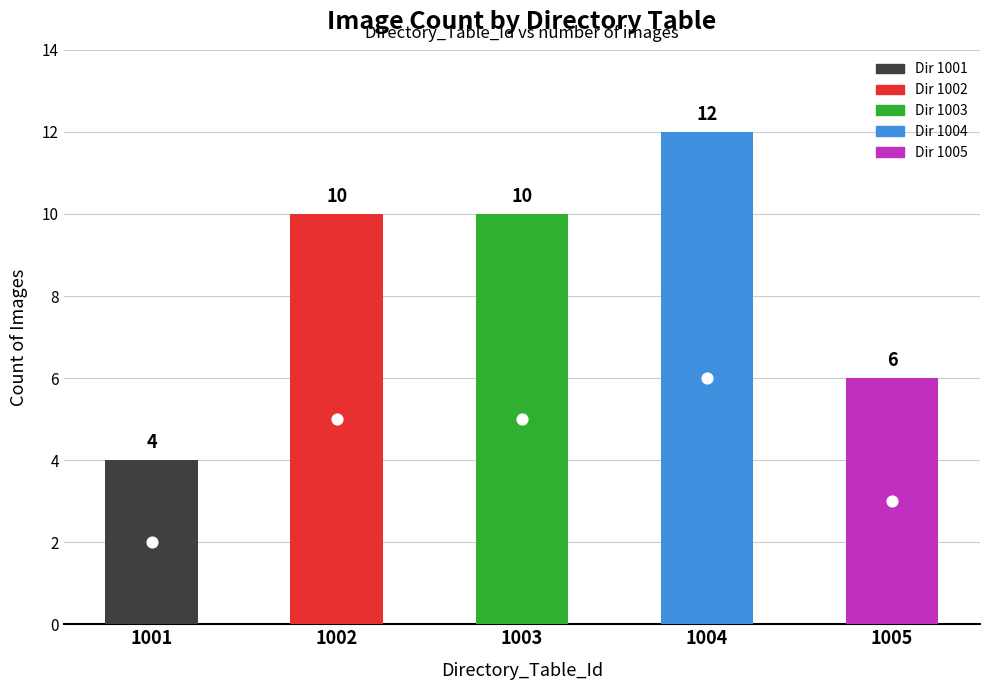

What is the ratio of the value at 1001 to the value at 1003?

0.4